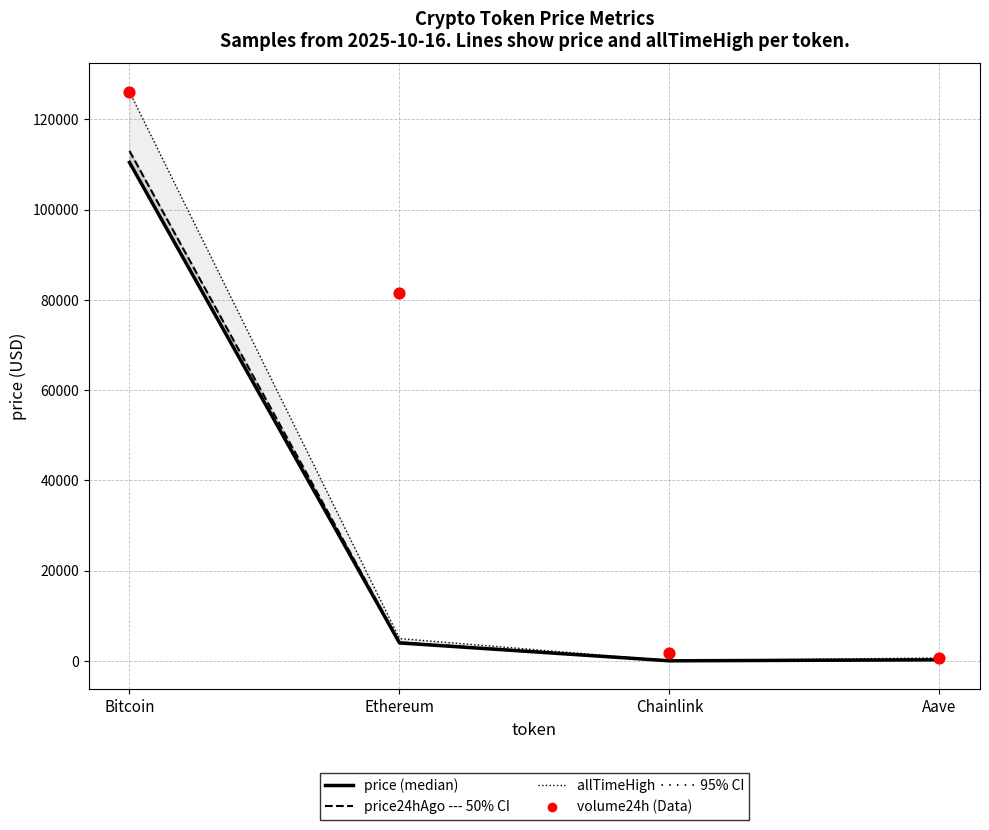

Is the value of volume24h (scaled) at Chainlink greater than the value of allTimeHigh at Ethereum?

No